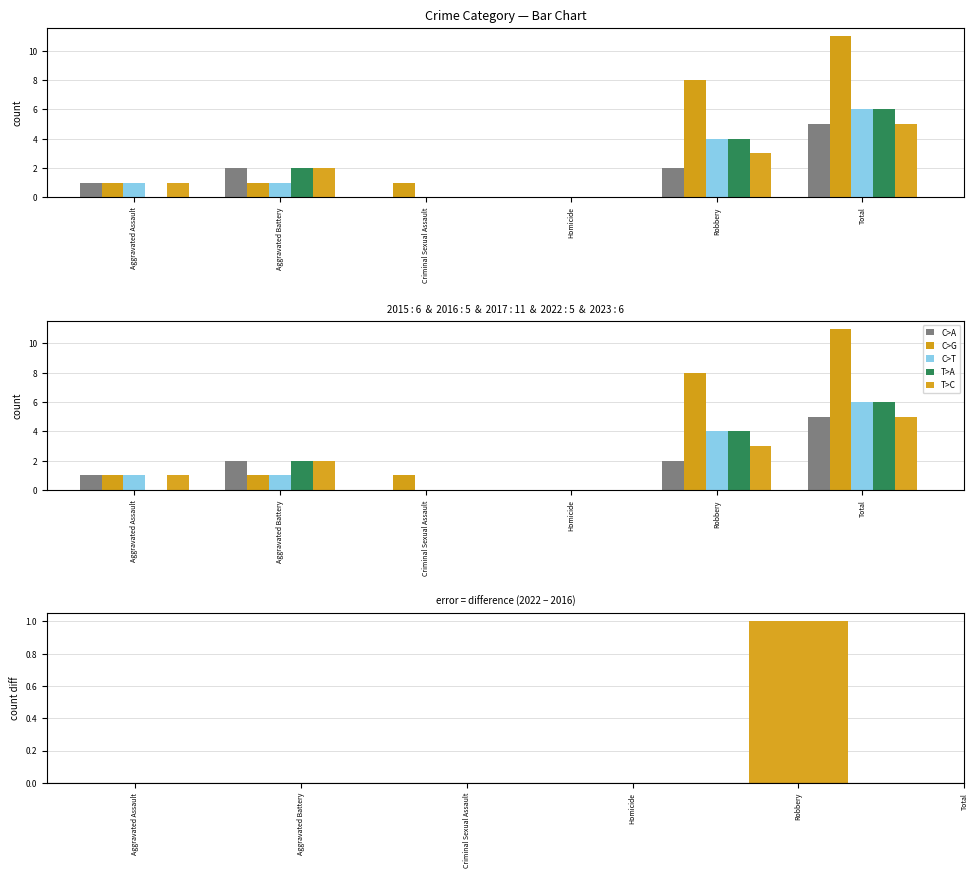

The 2022 series shows 3 at Robbery. True or false?

True